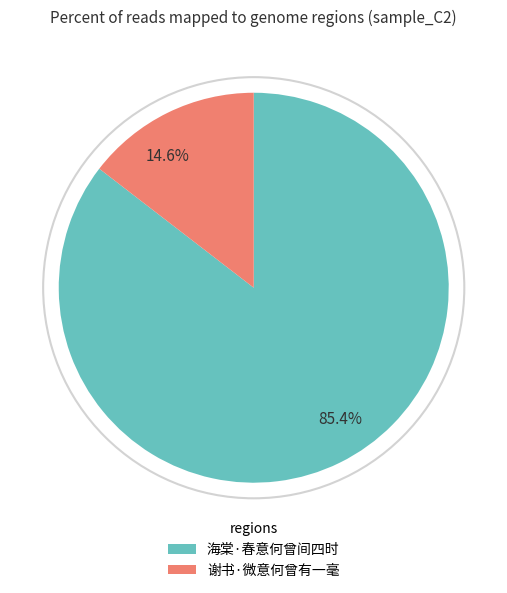

What percentage is NOT represented by 海棠·春意何曾间四时?

14.6%